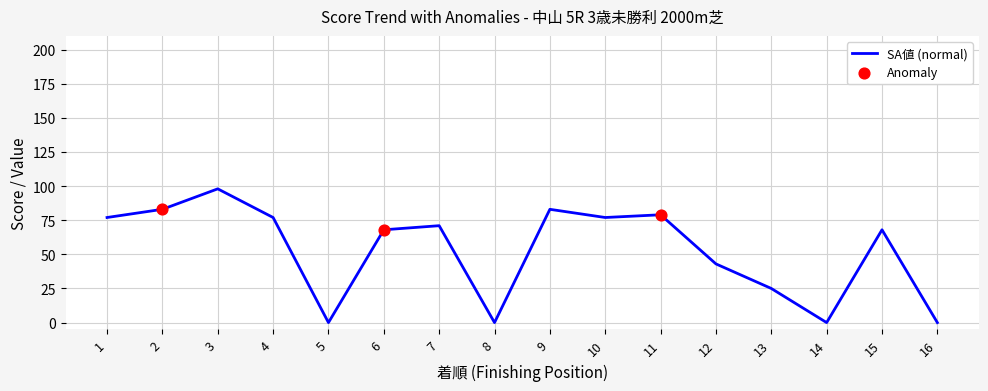

The chart shows a value of 25 at 13. True or false?

True